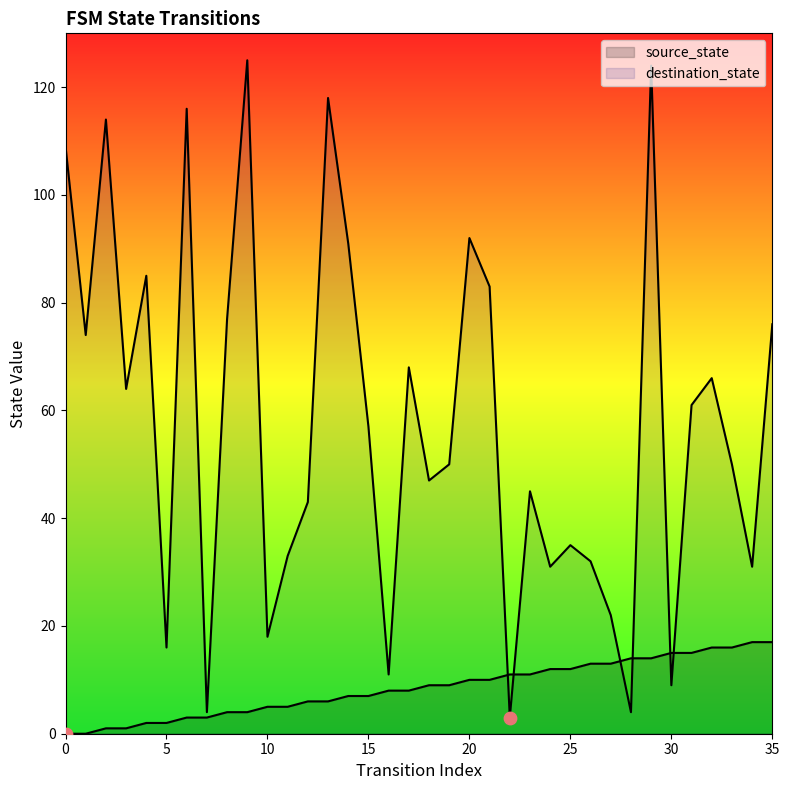

Which series reaches the minimum Y coordinate?

source_state